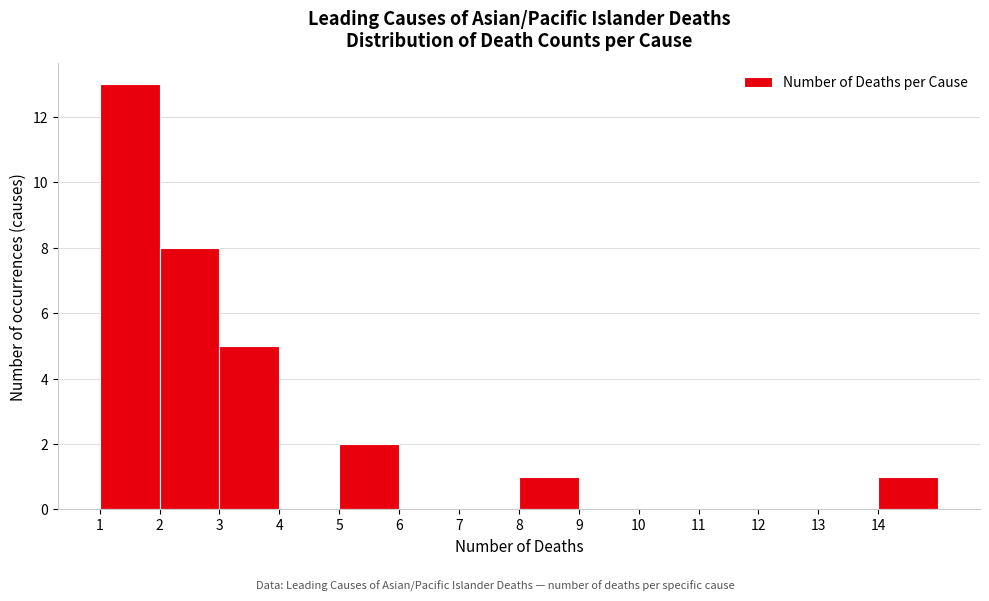

Reading left to right, list every bar in this chart as the range it spans on the x-axis followed by its height. The values are not printed on the chart, so give them approximately, as read against the axis.

1 to 2: 13
2 to 3: 8
3 to 4: 5
4 to 5: 0
5 to 6: 2
6 to 7: 0
7 to 8: 0
8 to 9: 1
9 to 10: 0
10 to 11: 0
11 to 12: 0
12 to 13: 0
13 to 14: 0
14 to 15: 1